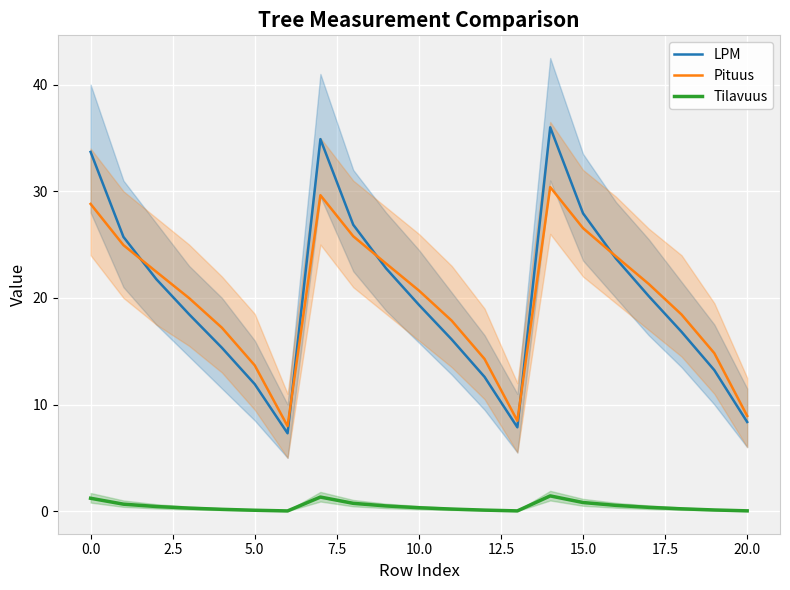

The value of LPM at 15.0 is 9.3. True or false?

False